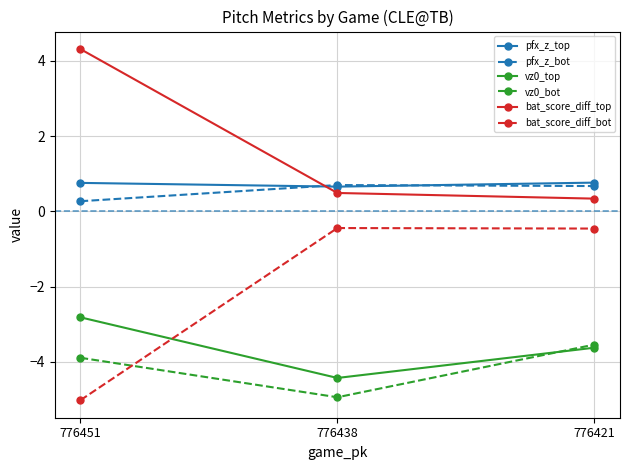

At which category is the sum across all series the highest?

776421